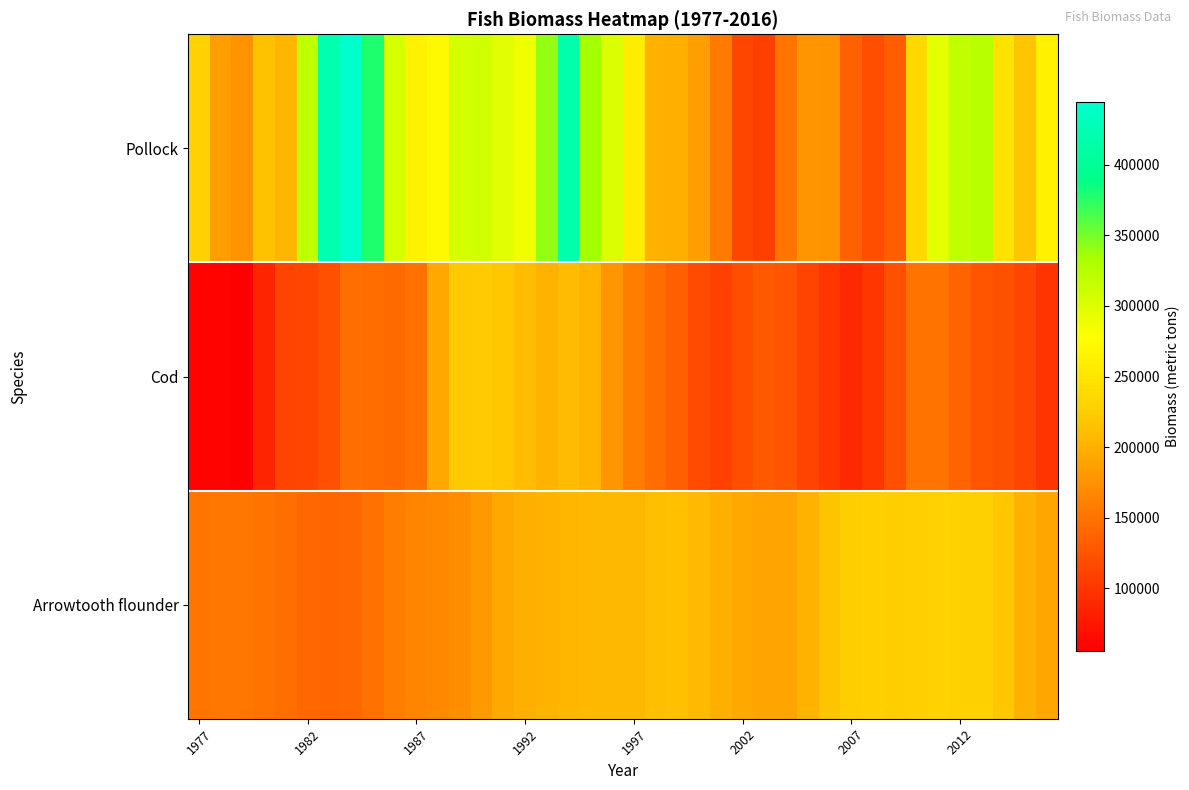

List the series in order of their overall mean, highest first.

Pollock, Arrowtooth flounder, Cod